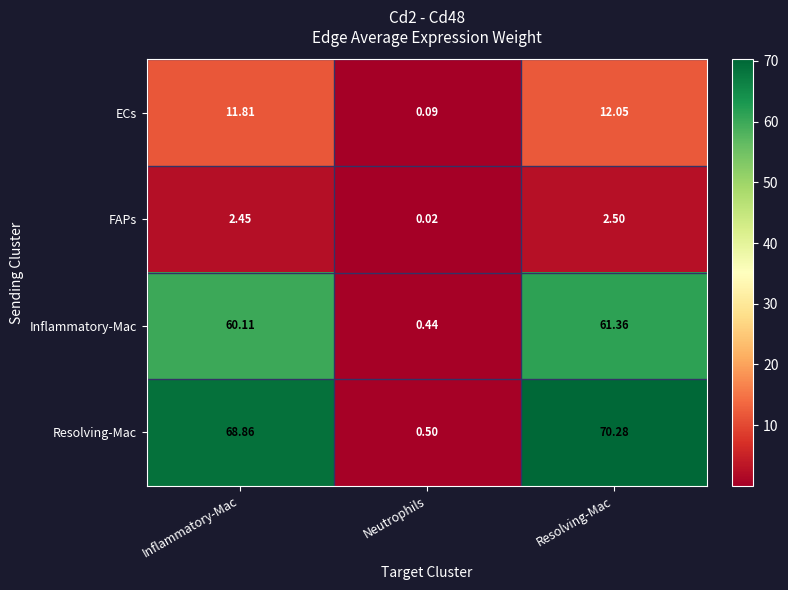

Which label corresponds to the largest value in the chart?

Resolving-Mac